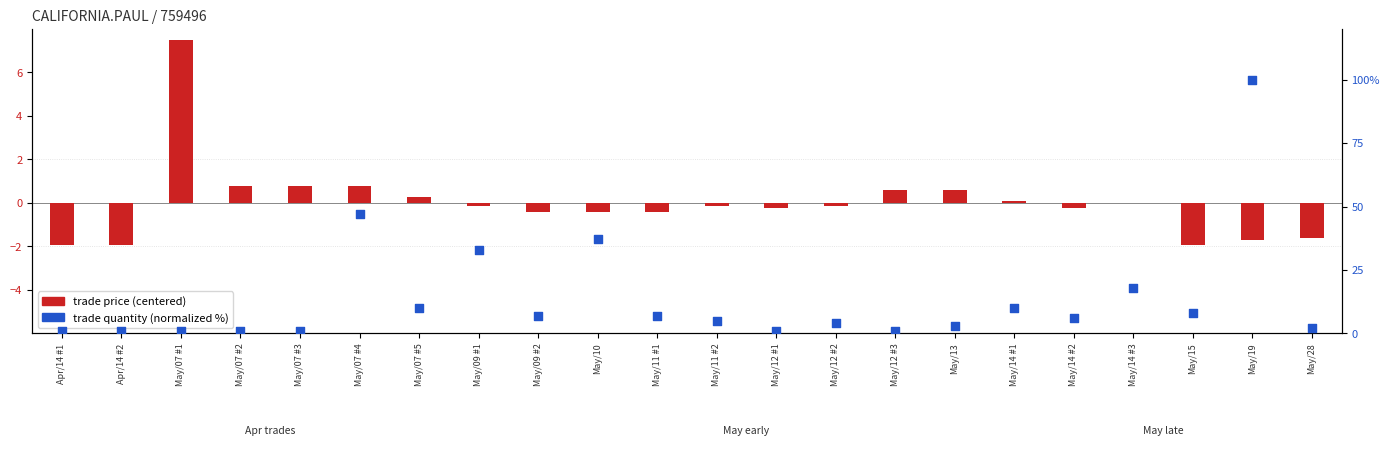

Is the value of trade price (centered) at May/15 greater than the value of trade quantity (normalized %) at May/07 #5?

No